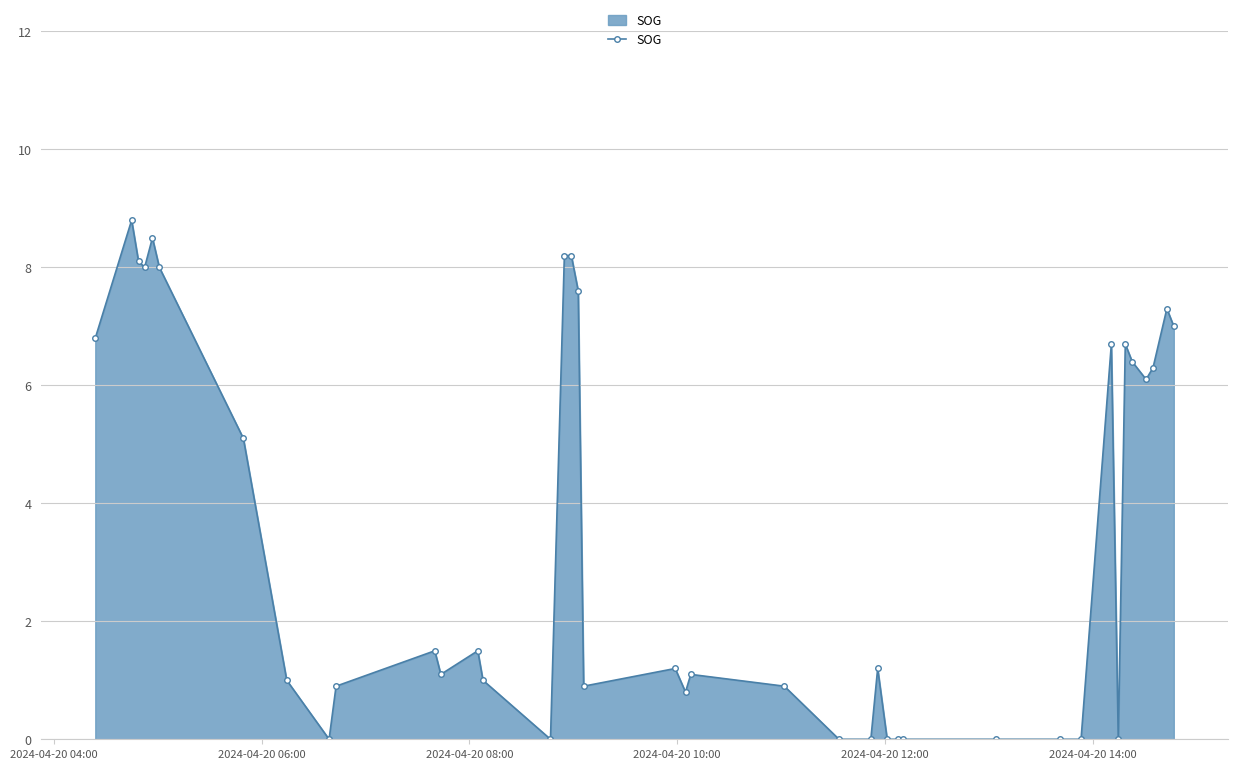

What is the maximum value shown in the chart?

8.8